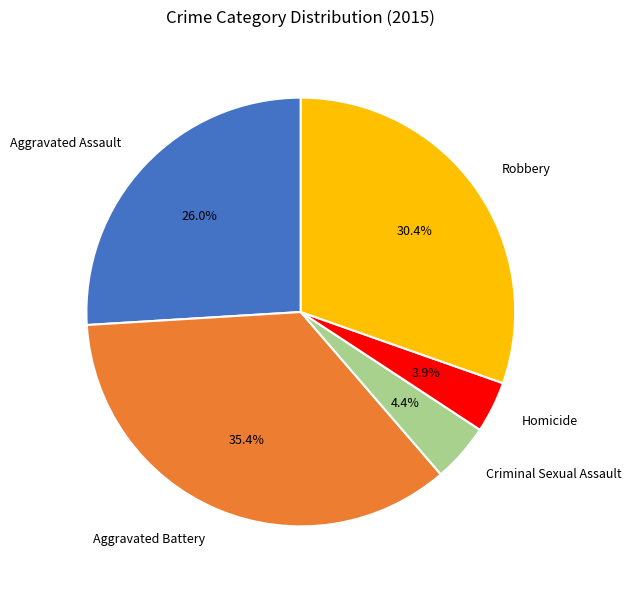

Between Aggravated Battery and Aggravated Assault, which is larger?

Aggravated Battery